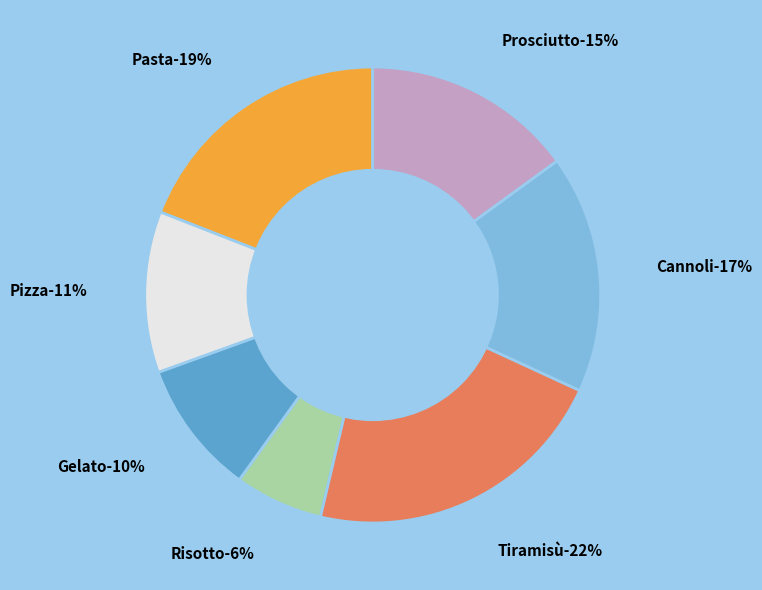

What is the ratio of the value at Pizza to the value at Risotto?

1.8